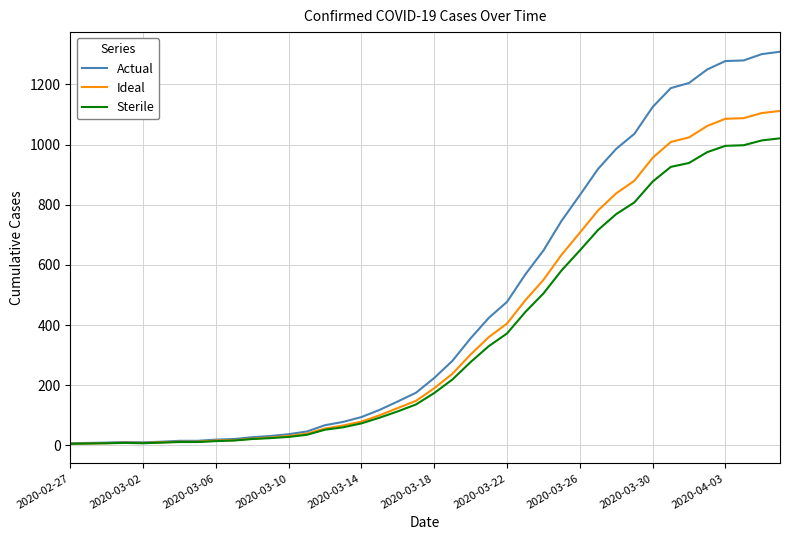

Which series has the largest total across all categories?

Actual